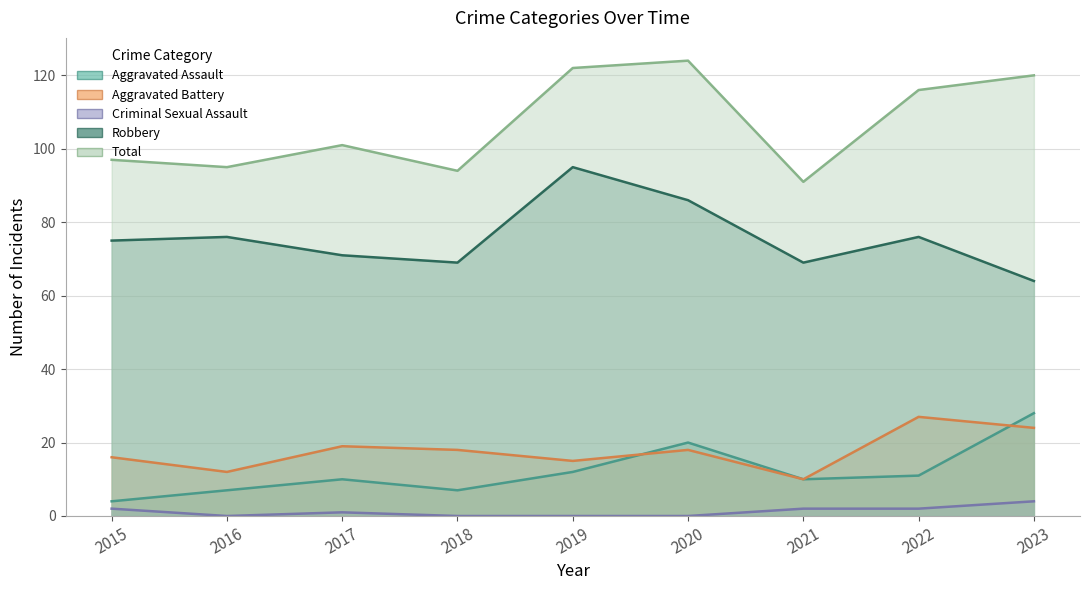

True or false: Aggravated Assault has more than 2 interior local peaks.

False